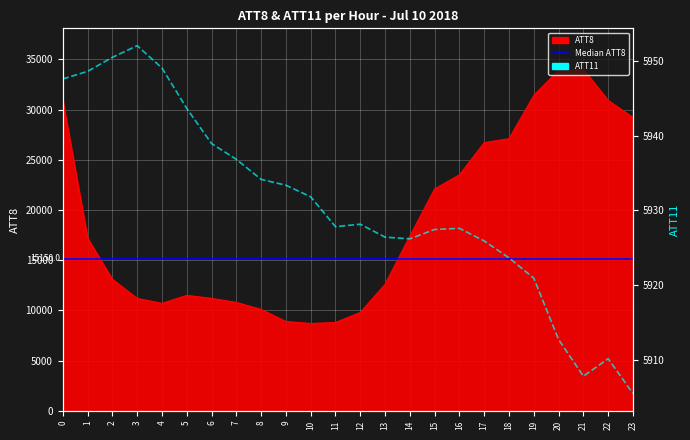

What is the value of the ATT11 point at the 14th from the left?

5926.4